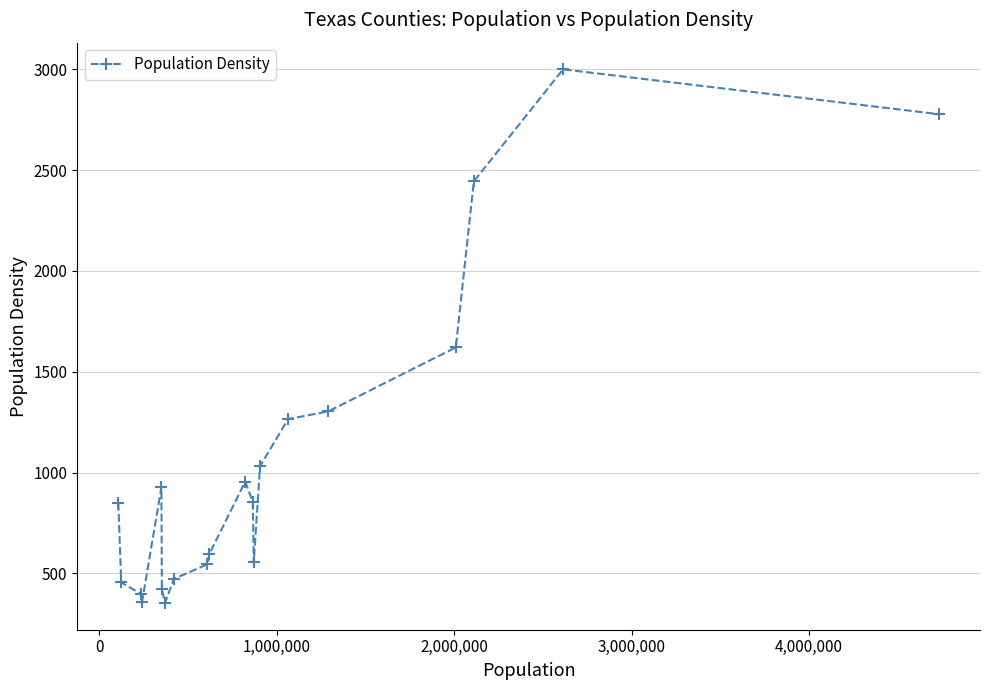

What is the smallest value displayed?

352.7